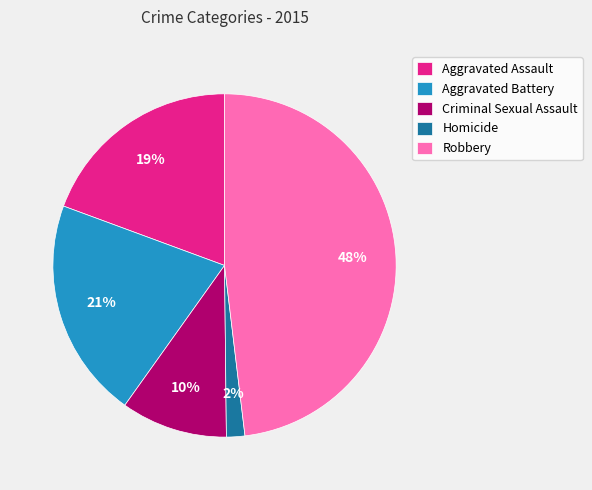

Rank the categories by value from lowest to highest.

Homicide, Criminal Sexual Assault, Aggravated Assault, Aggravated Battery, Robbery